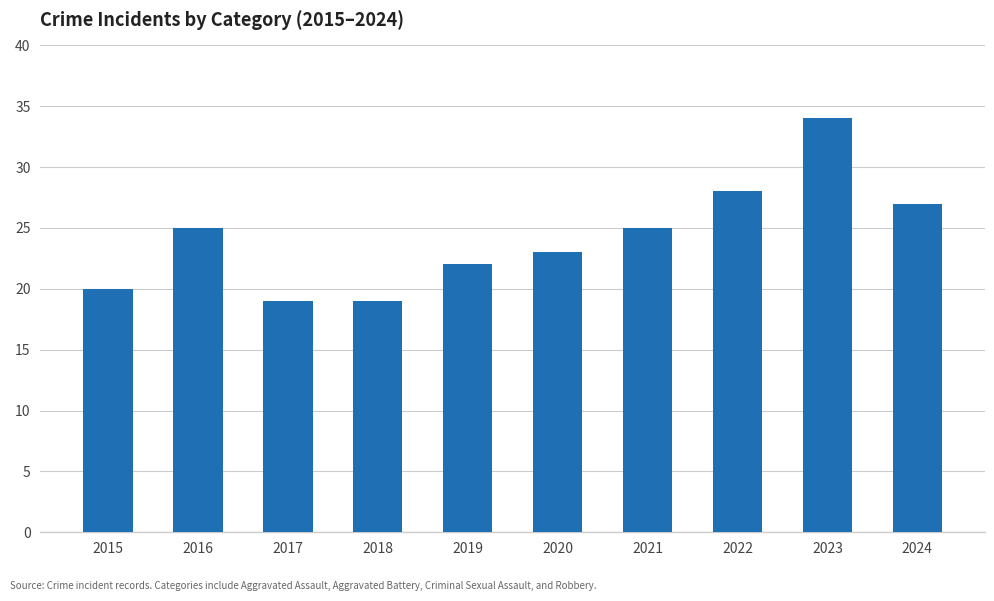

Does the chart contain stacked bars?

No